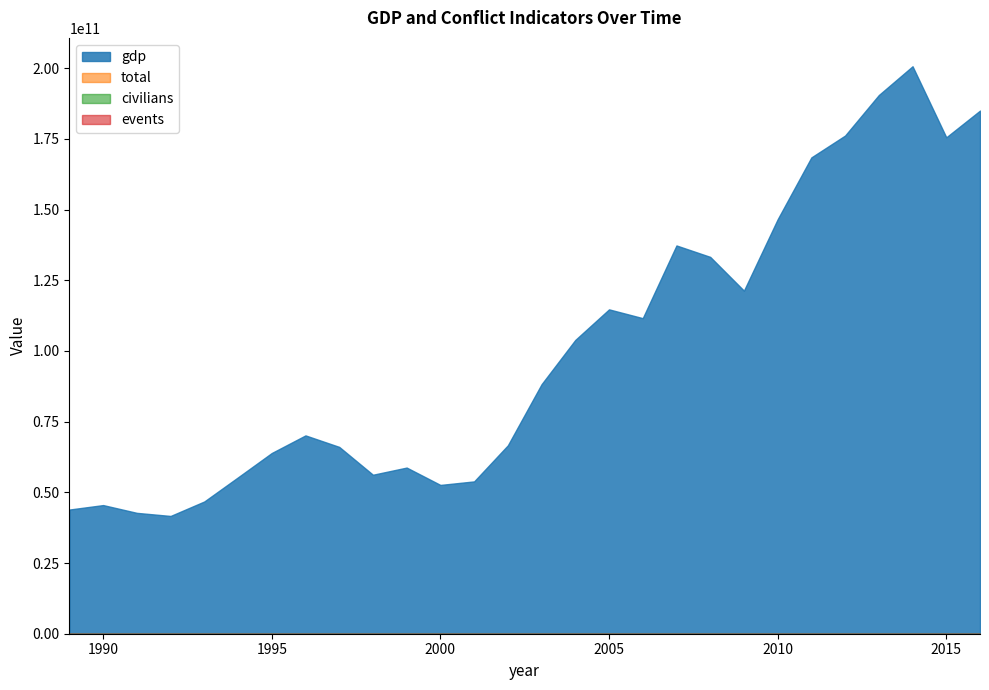

True or false: total and civilians intersect in this chart.

False